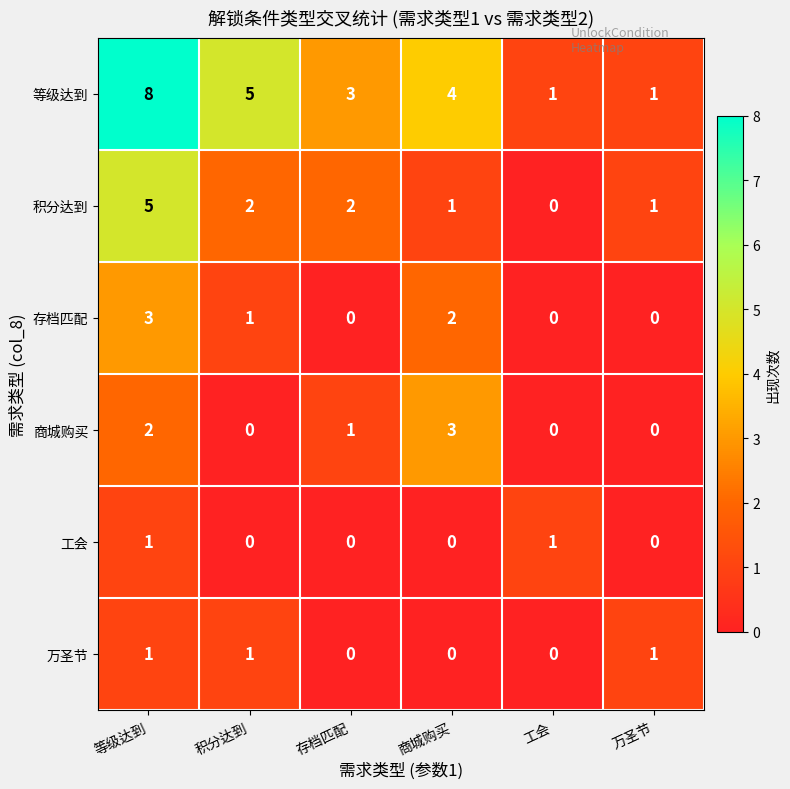

At which category does the chart reach its peak across all series?

等级达到